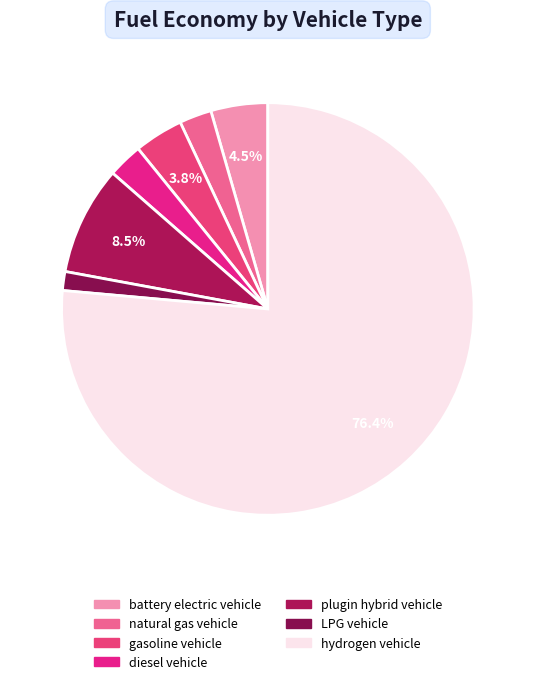

Which category has the smallest portion of the pie?

LPG vehicle